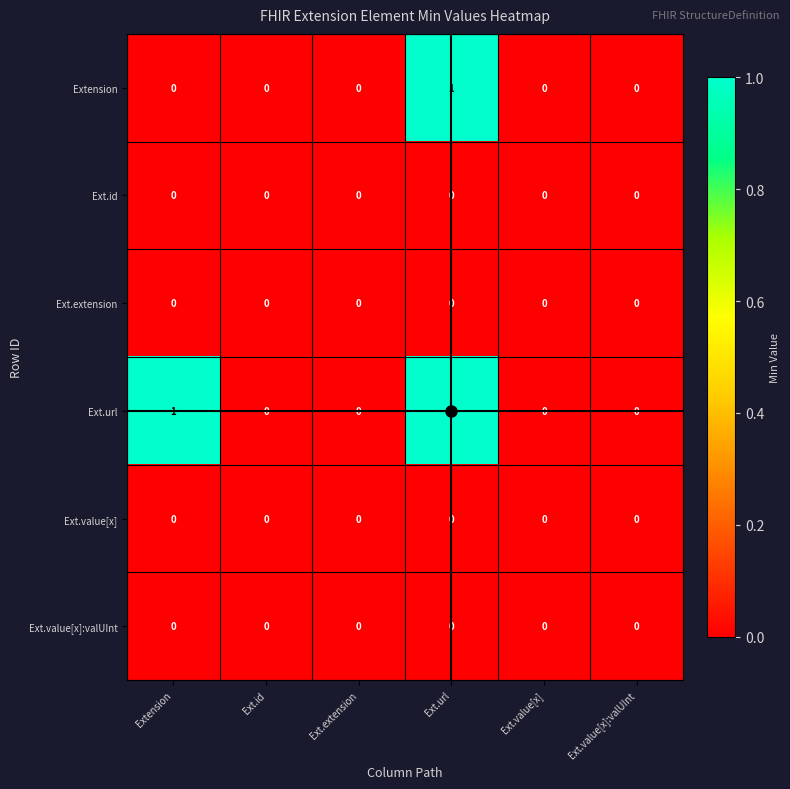

Count the number of categories in the chart.

6